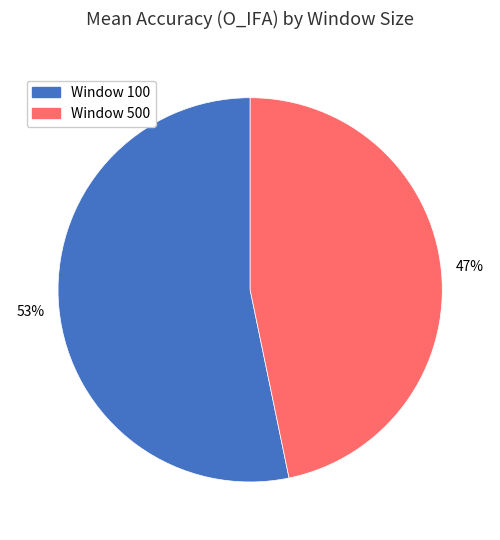

How many slices are in this pie chart?

2